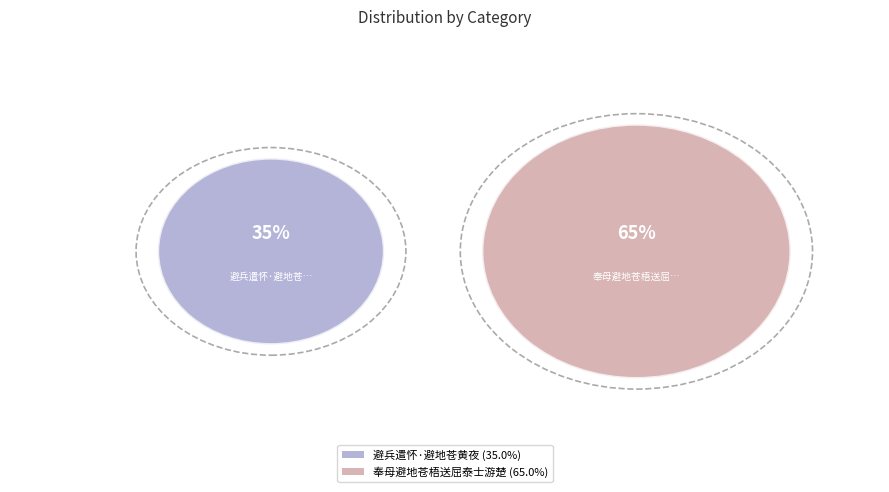

Which category has the smallest portion of the pie?

避兵遣怀·避地苍黄夜